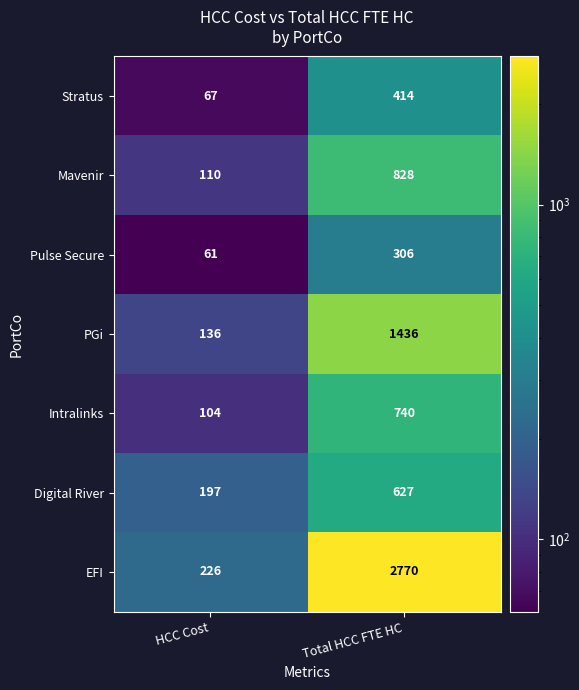

At which category is the sum across all series the highest?

Total HCC FTE HC